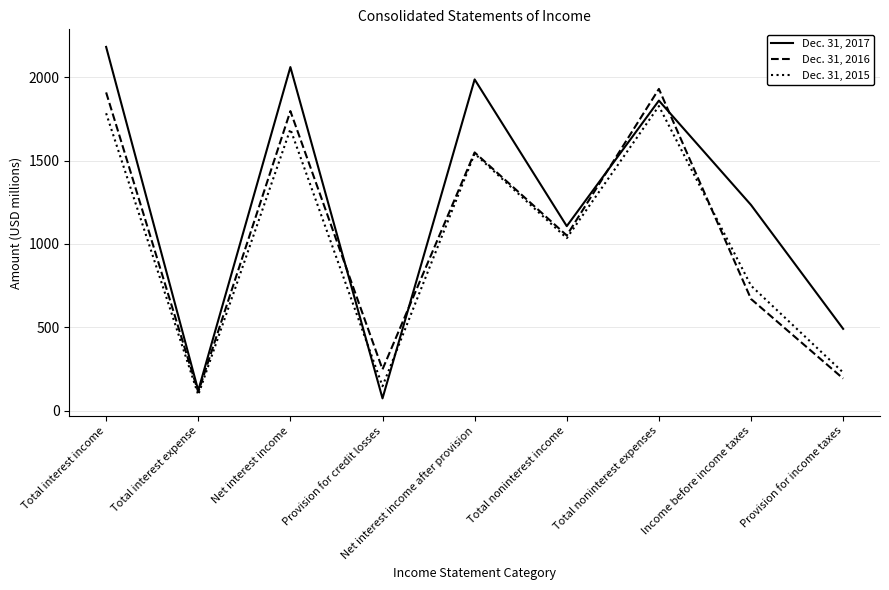

The value of Dec. 31, 2016 at Total noninterest expenses is 3005. True or false?

False